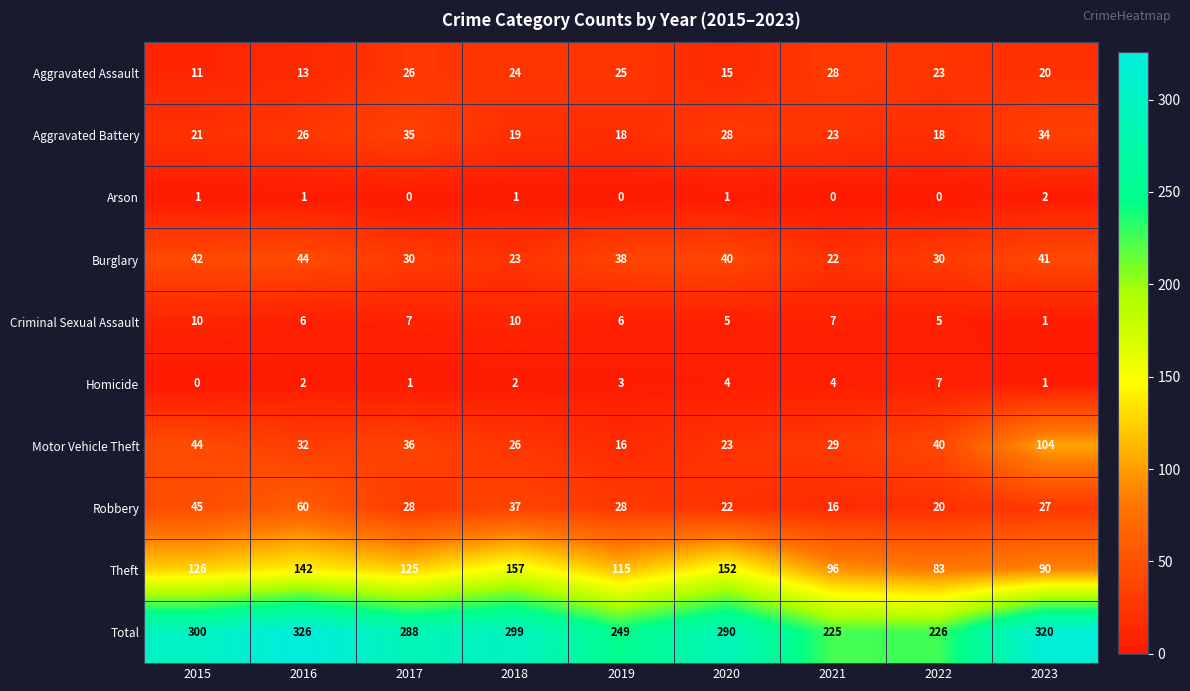

The Criminal Sexual Assault series shows 10 at 2015. True or false?

True